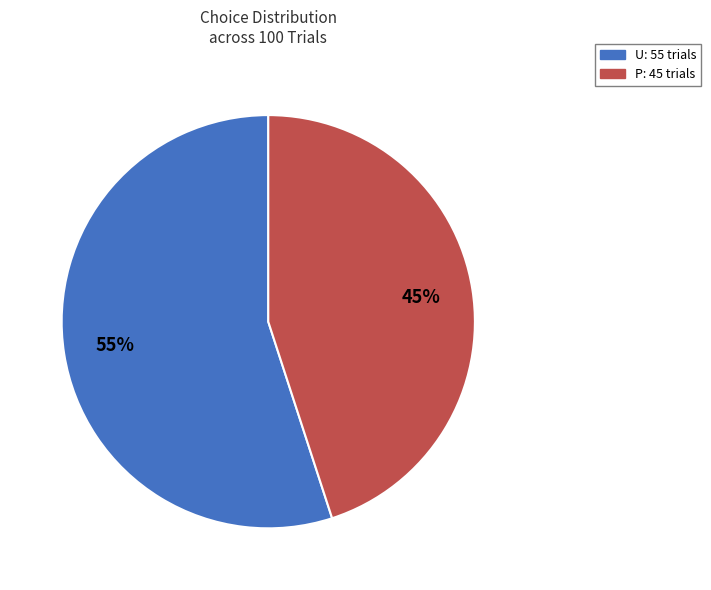

Count the number of slices in the pie.

2